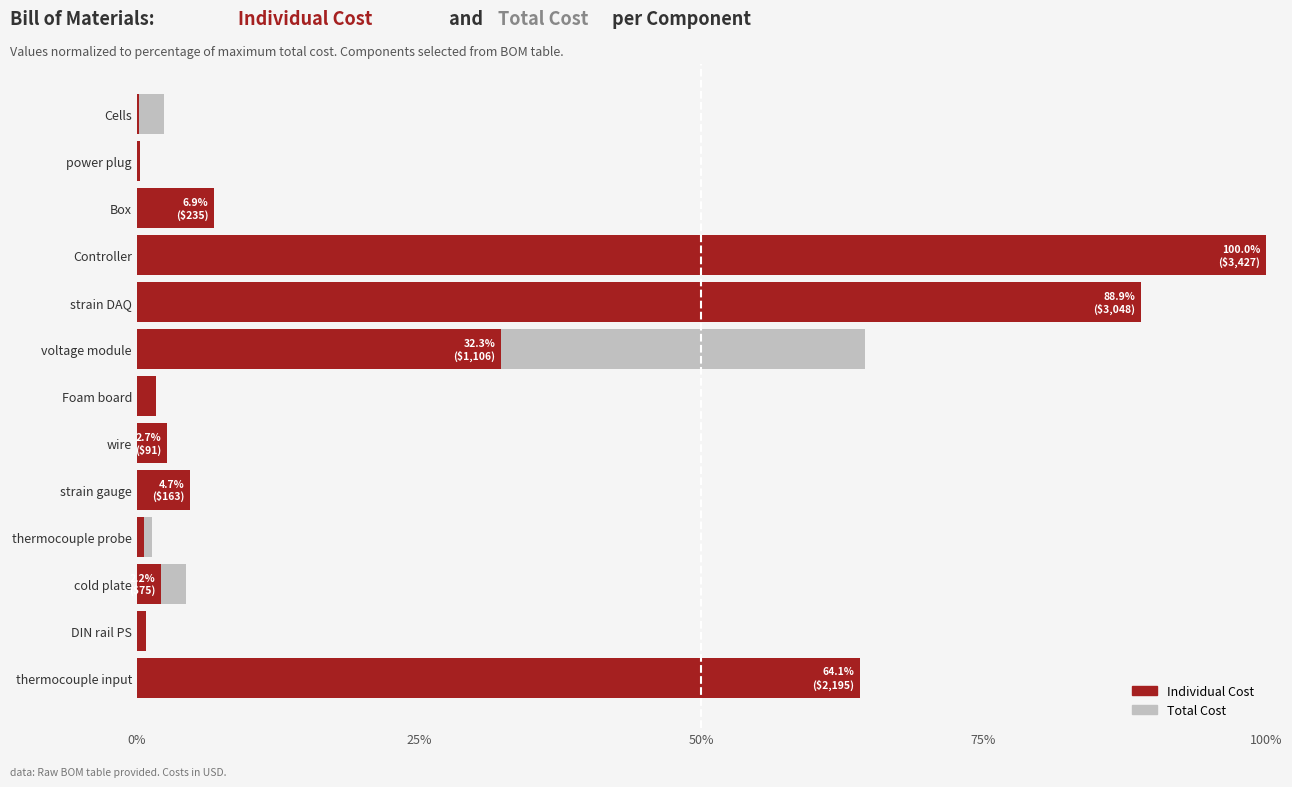

How many groups of bars are there?

13